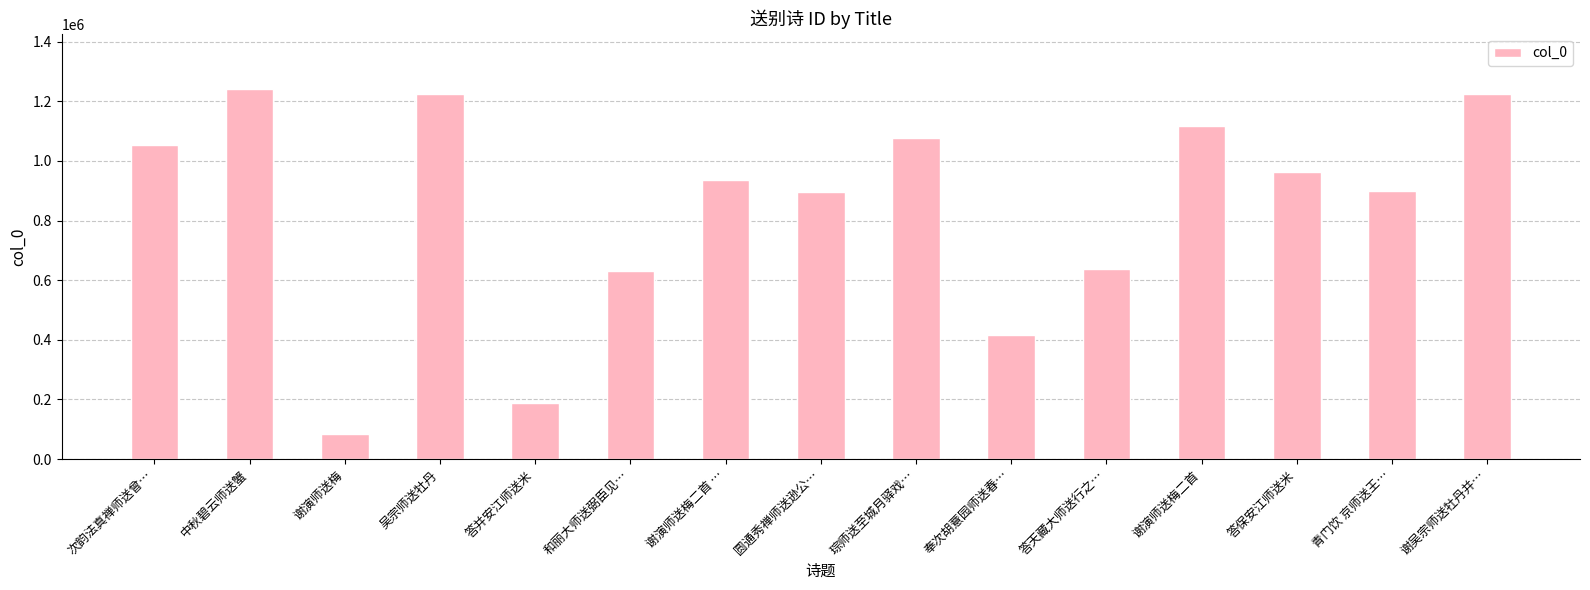

What is the difference between the maximum and minimum values?

1157590